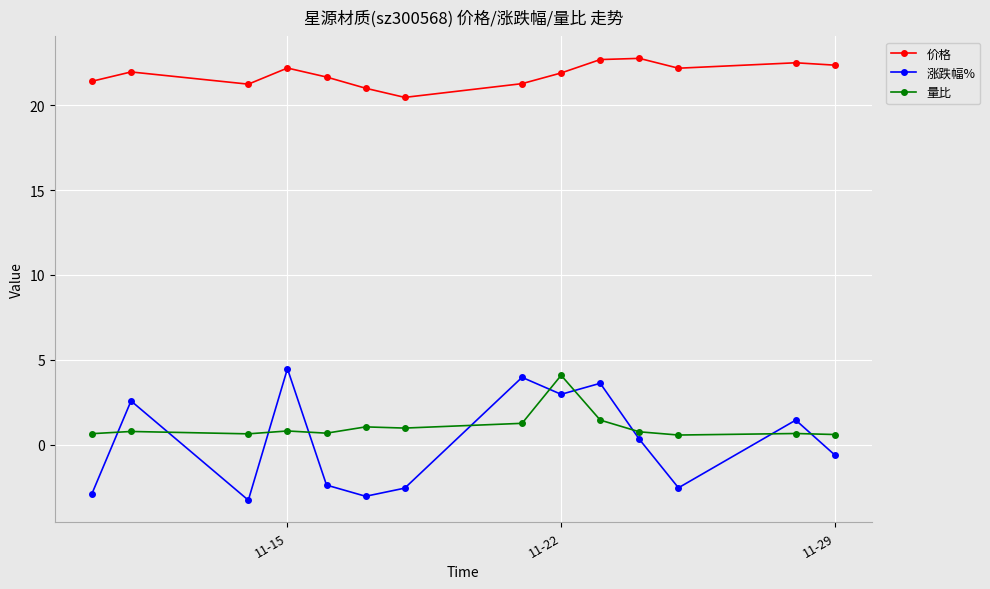

Which series has the largest range (max minus min)?

涨跌幅%